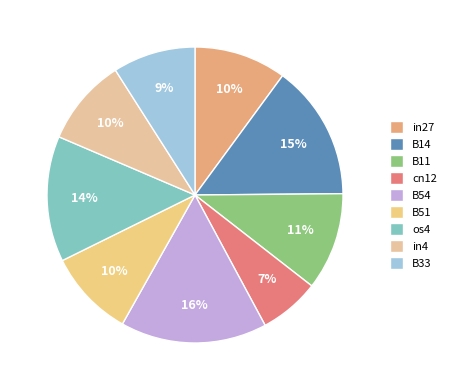

What percentage is the cn12 slice, to the nearest percent?

7%